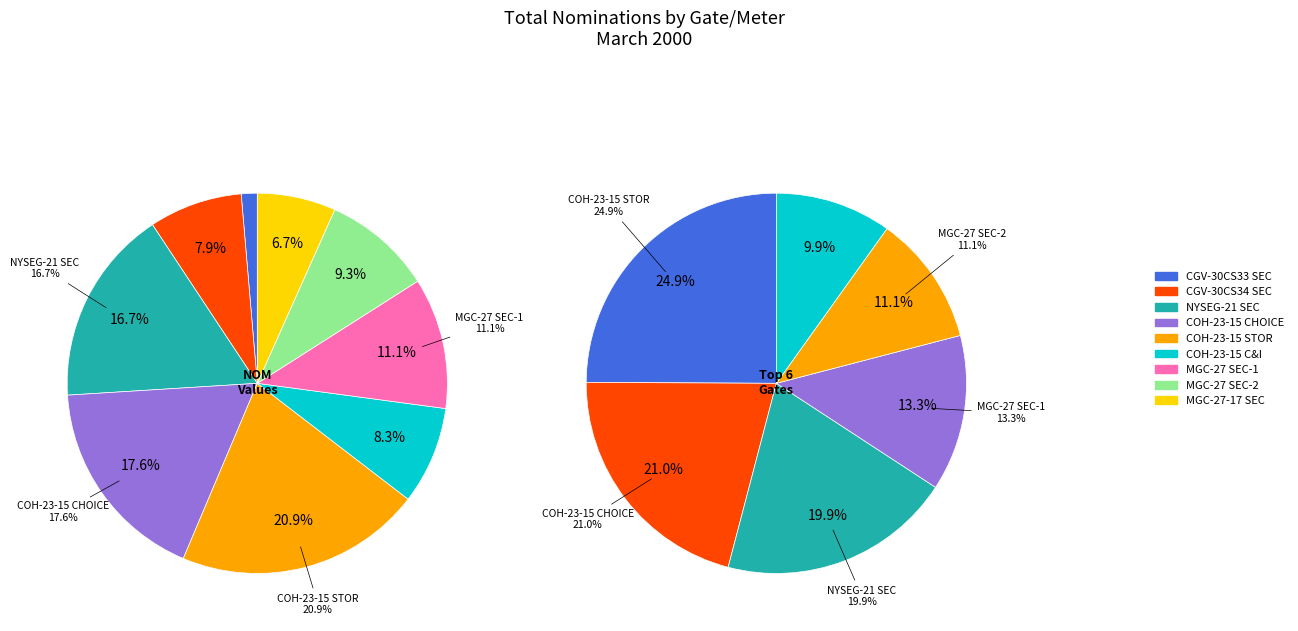

To the nearest percent, what is the difference between the CGV-30CS33 and MGC-27-SEC-2 slice percentages?

8%